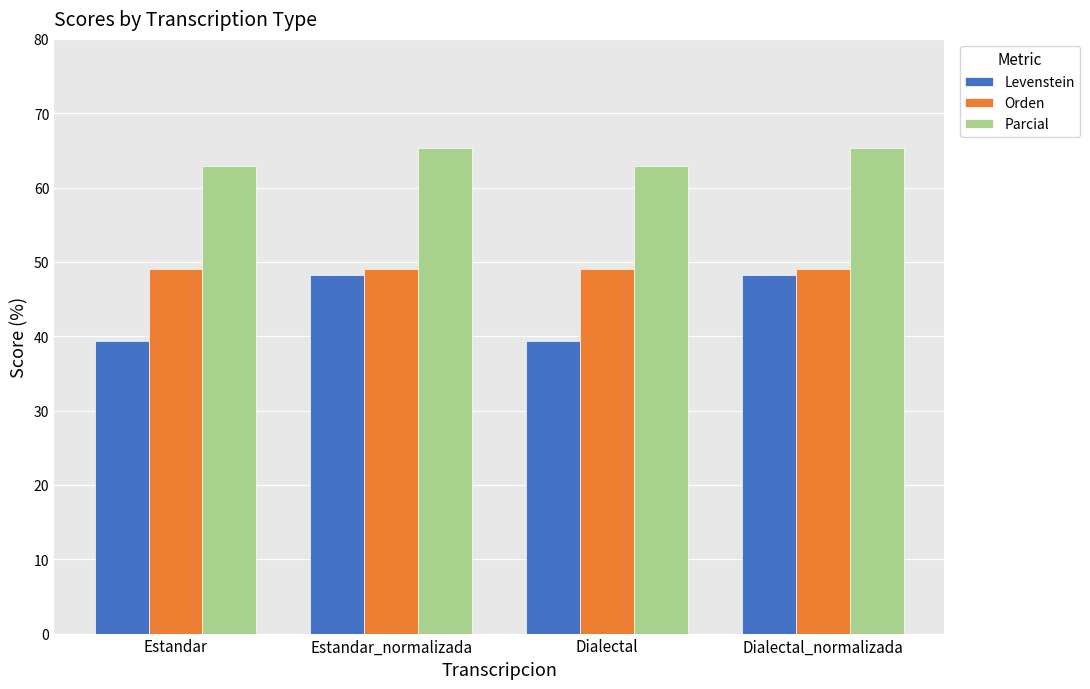

True or false: Levenstein has a value of 48.3 at Dialectal_normalizada.

True